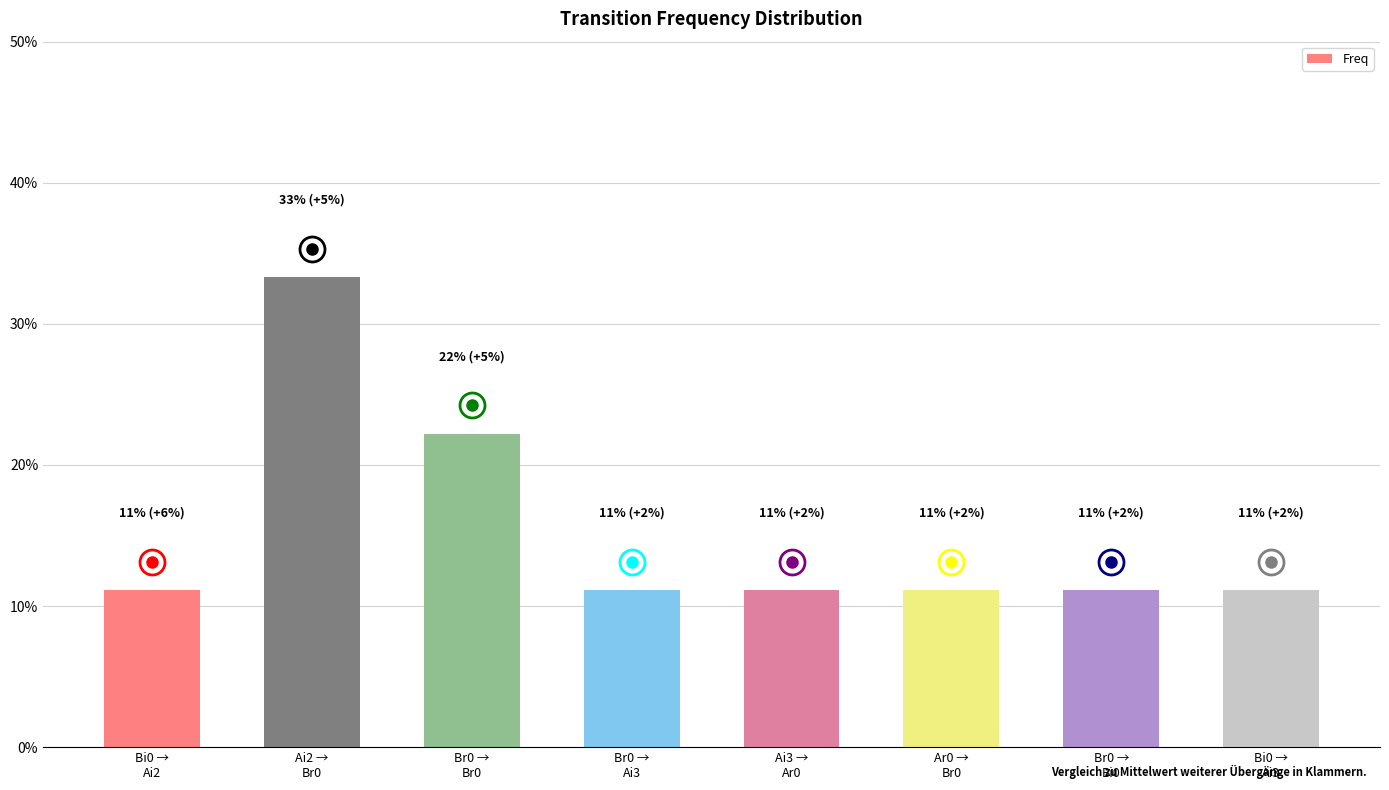

Does the chart contain any negative values?

No